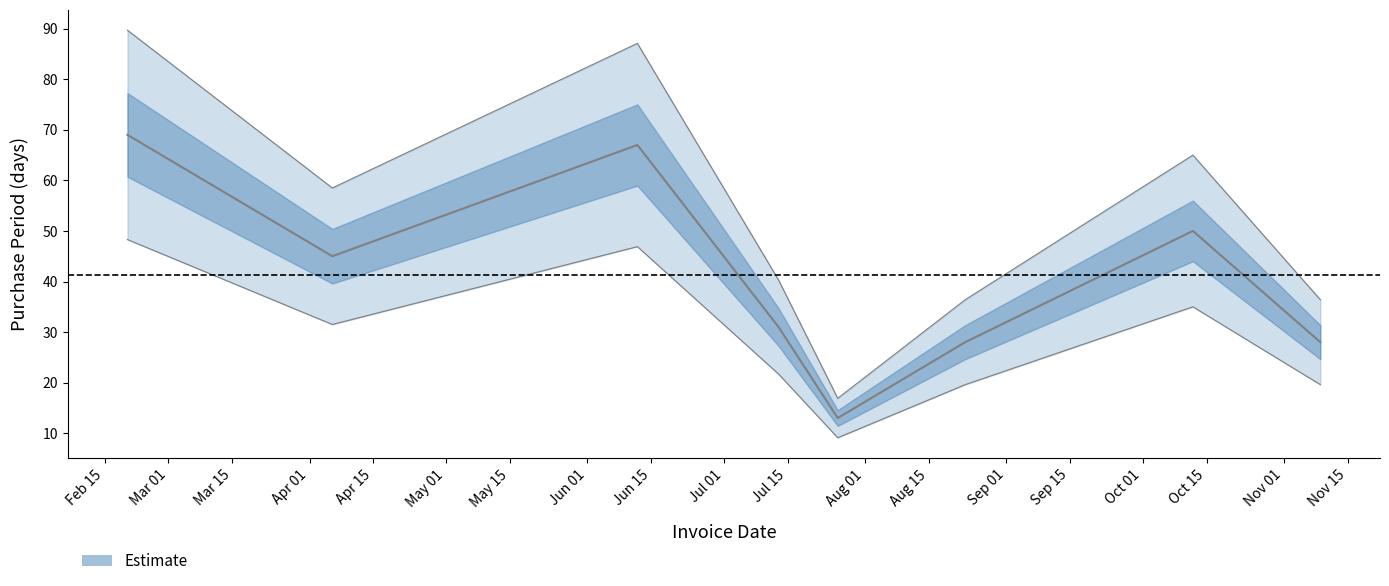

What is the label of the 7th point from the left?

2017-10-12